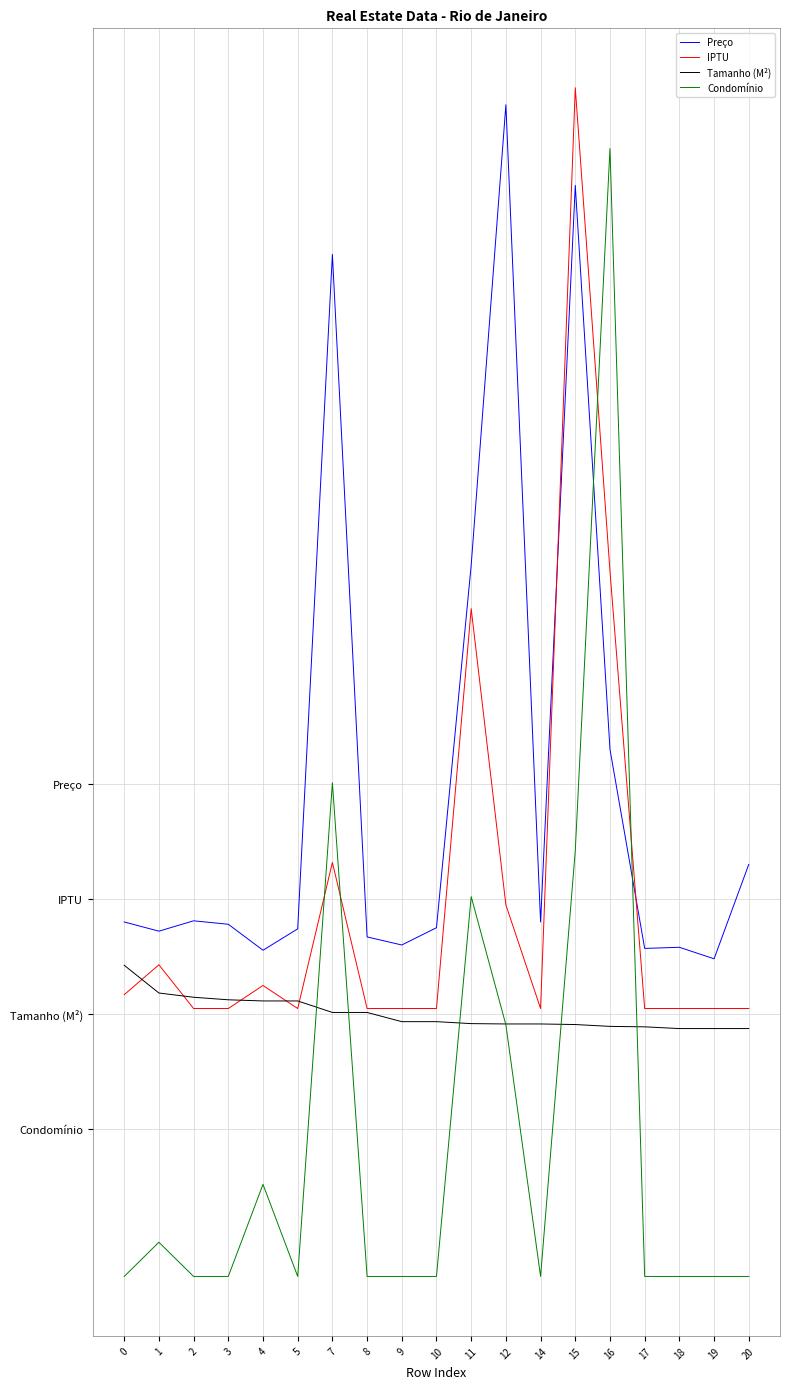

At 3, list the series in order from smallest to largest.

Condomínio, IPTU, Tamanho (M²), Preço